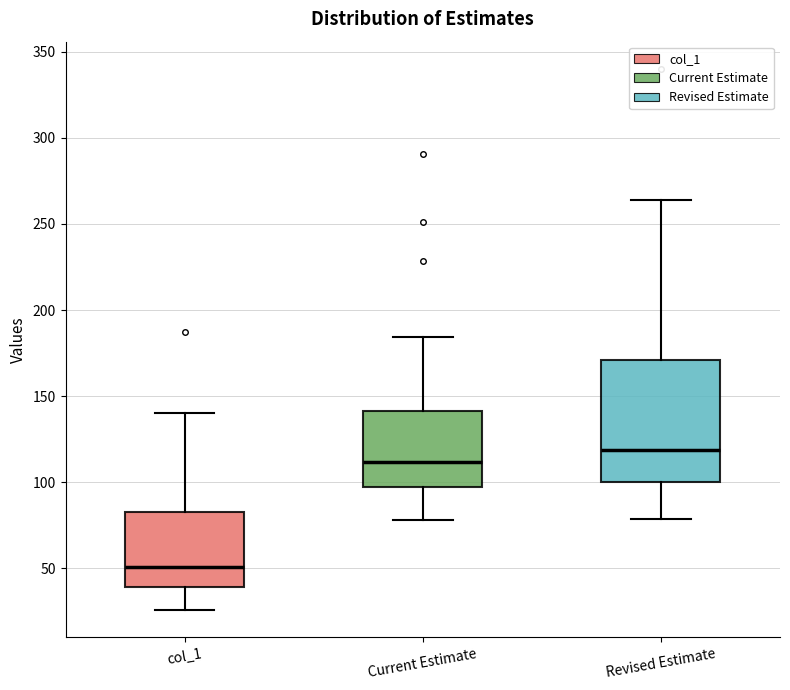

Where does the median line of the box for Revised Estimate sit on the y-axis? The values are not printed on the chart, so give them approximately, as read against the axis.

120